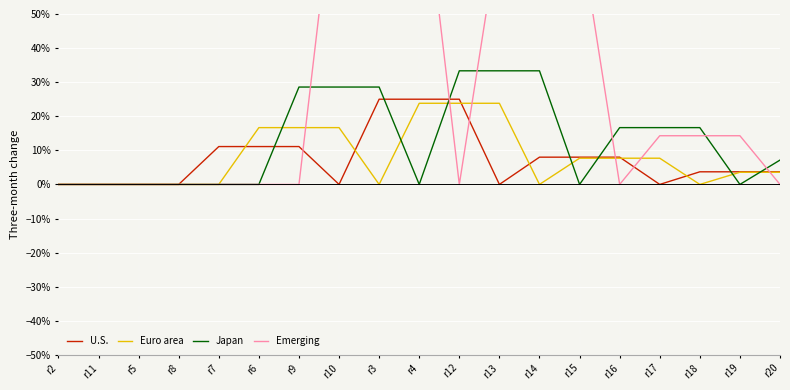

True or false: Emerging and Japan intersect in this chart.

True